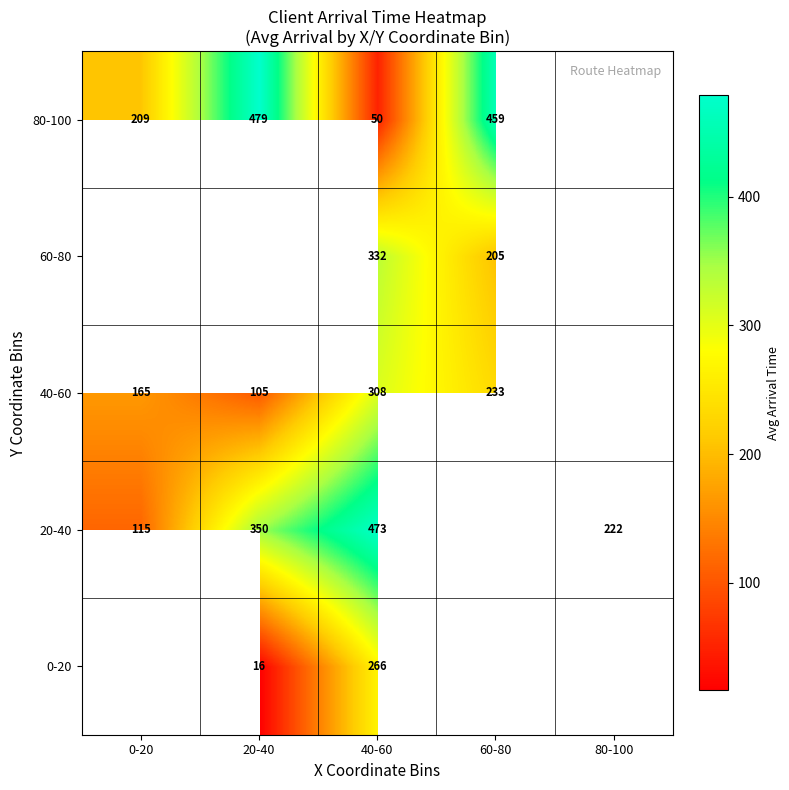

The value of 40-60 at 40-60 is 308. True or false?

True